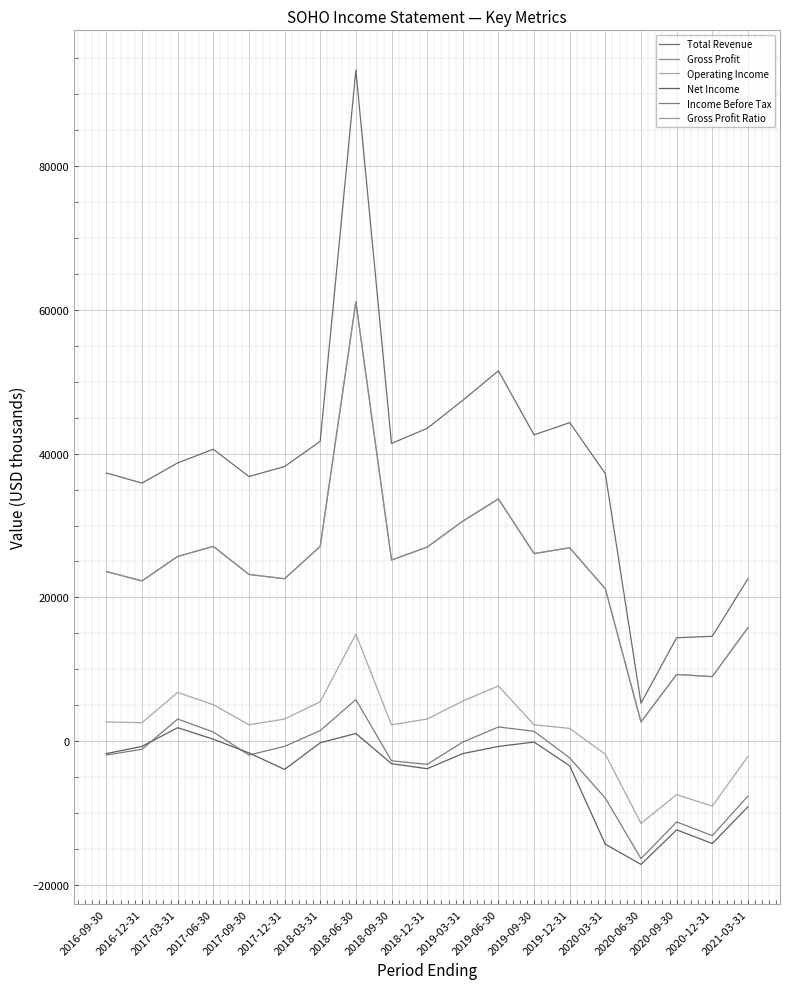

In Gross Profit Ratio, how many points are higher than both neighbors (excluding endpoints)?

5